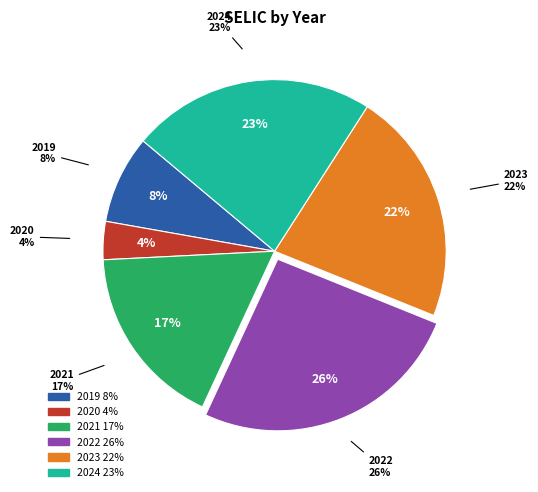

The 2020 slice represents 4% of the pie. True or false?

True